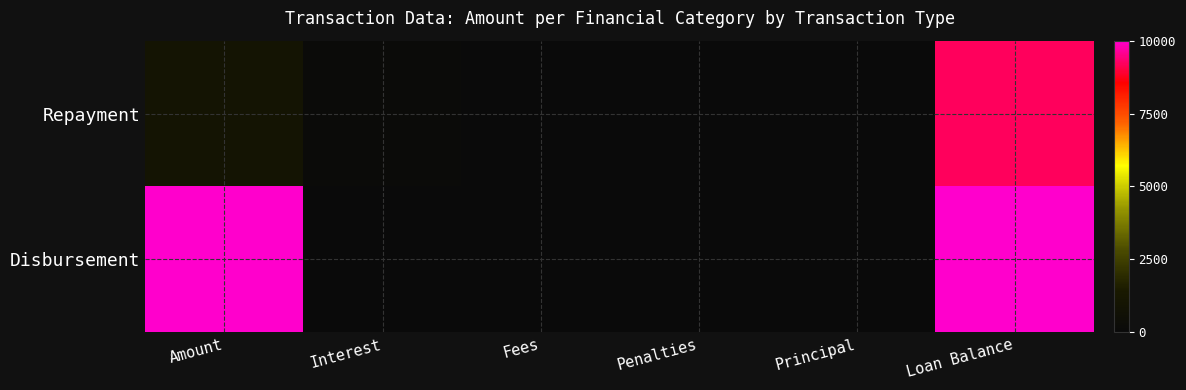

How many distinct data groups are displayed?

2